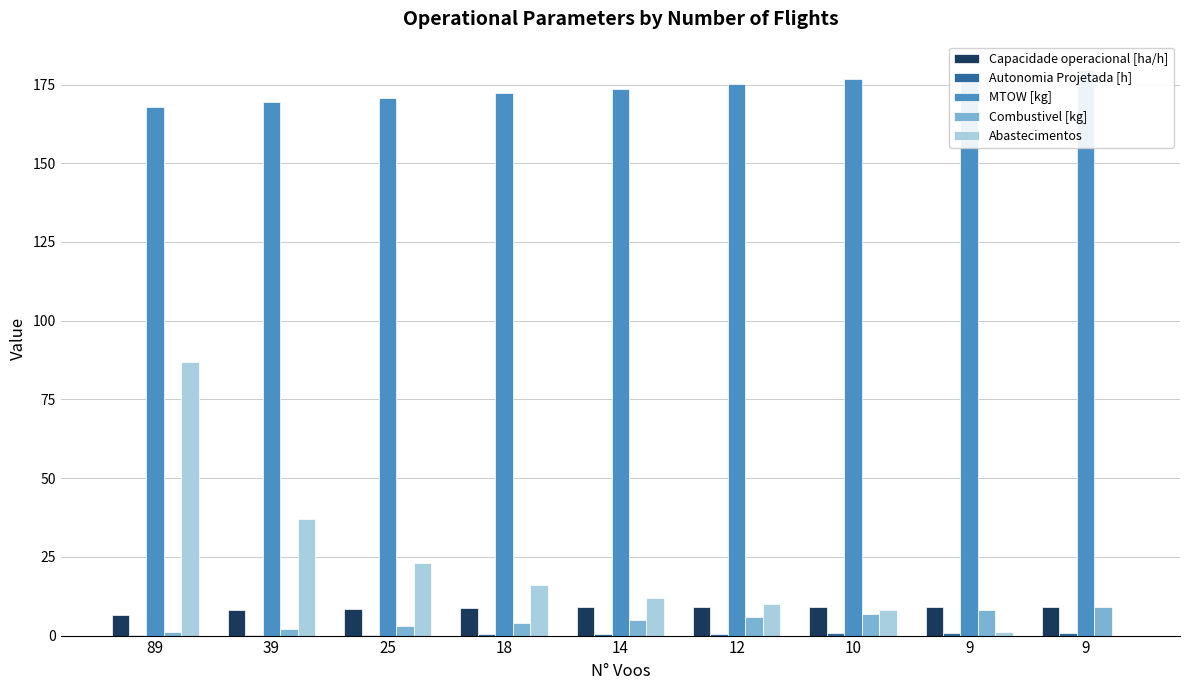

Reading left to right, extract all data points from this chart.

Capacidade operacional [ha/h]: 6.6	8.0	8.5	8.9	9.0	9.1	9.2	9.2	9.2
Autonomia Projetada [h]: 0.1	0.2	0.3	0.4	0.5	0.6	0.7	0.8	0.9
MTOW [kg]: 167.9	169.3	170.8	172.2	173.7	175.2	176.7	178.1	179.6
Combustivel [kg]: 1.0	2.0	3.0	4.0	5.0	6.0	7.0	8.0	9.0
Abastecimentos: 87.0	37.0	23.0	16.0	12.0	10.0	8.0	1.0	0.0